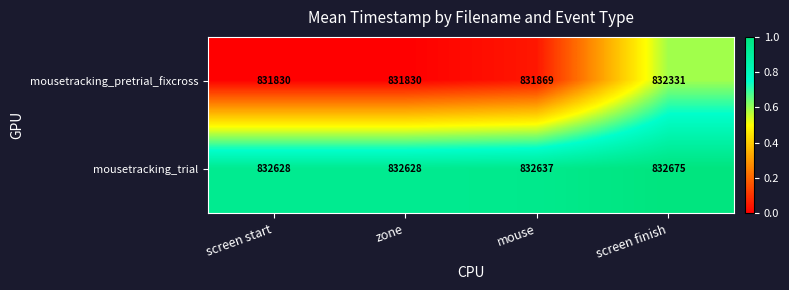

What is the total value across all series at screen start?

1664458